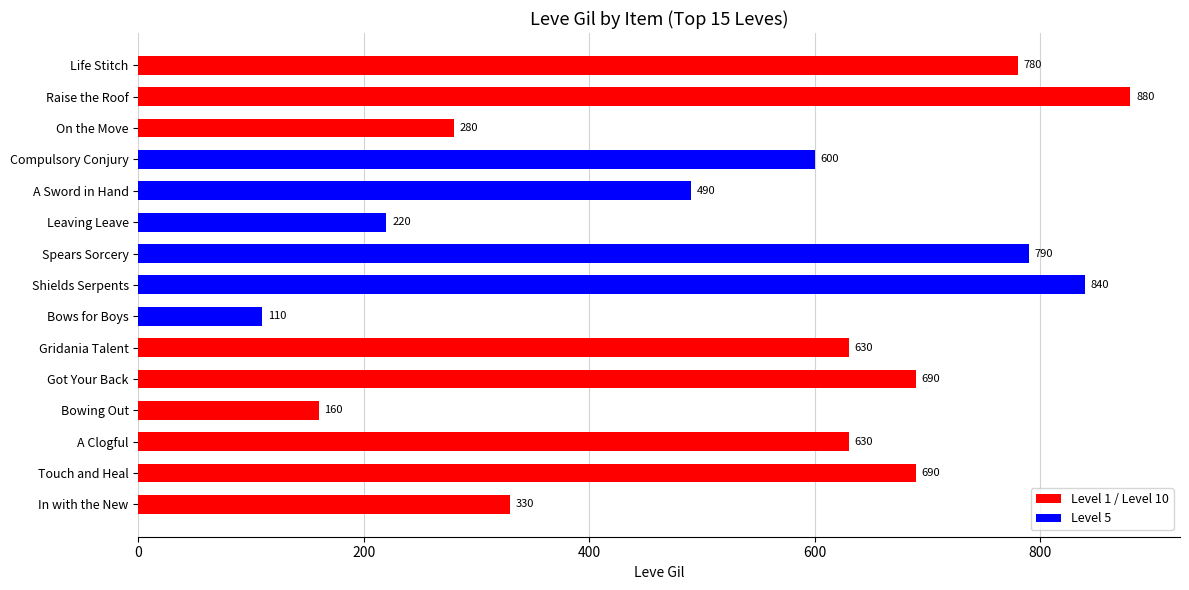

Between Compulsory Conjury and Spears Sorcery, which is larger?

Spears Sorcery